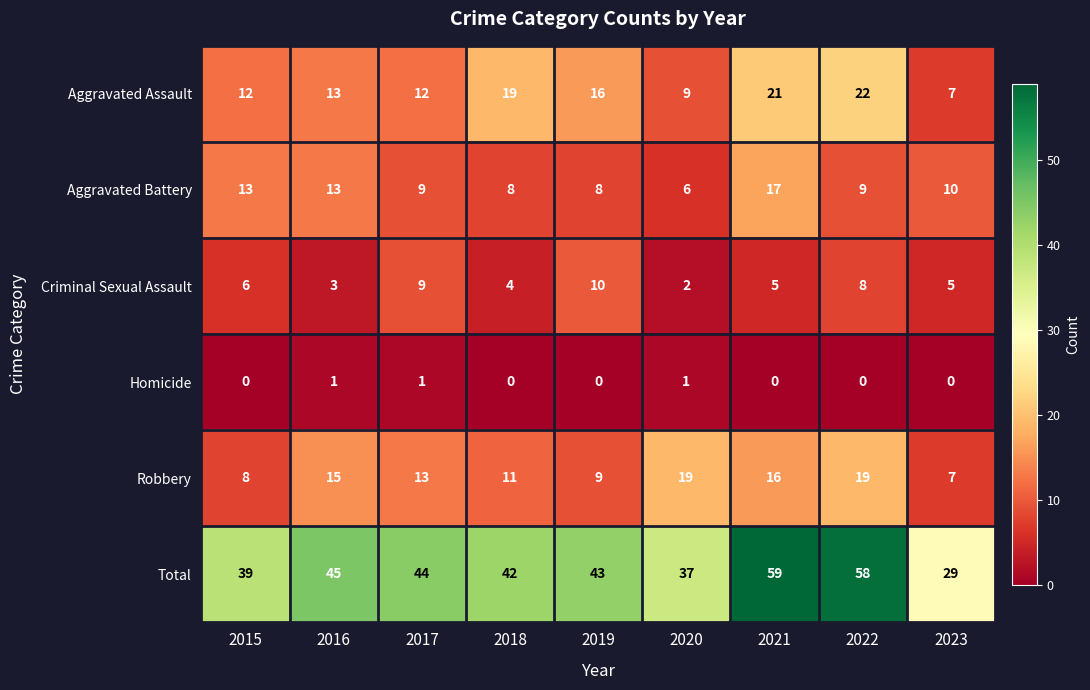

At which label is Total closest to 44?

2017